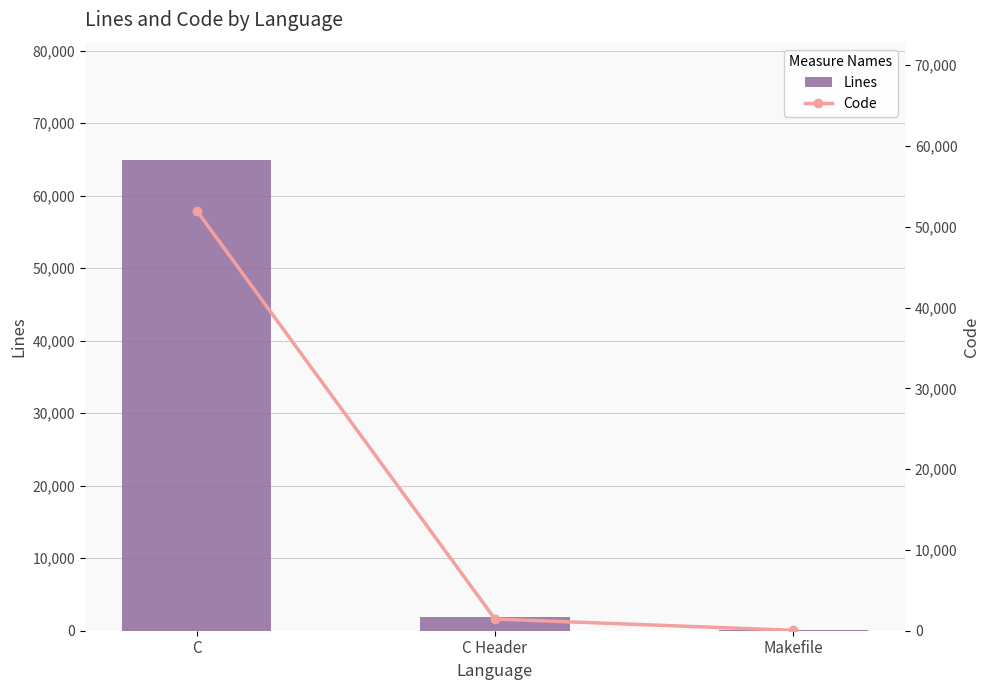

What position from the right is Makefile?

1